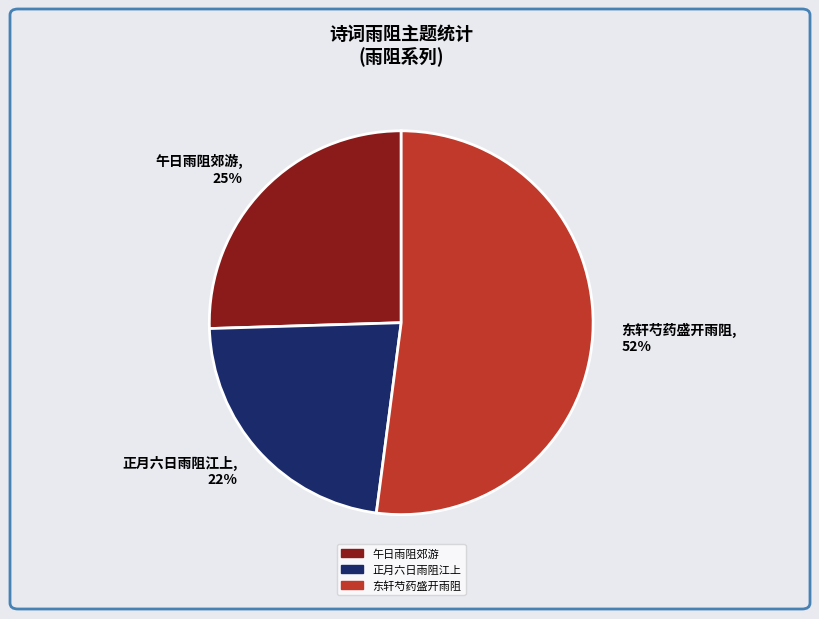

Count the number of slices in the pie.

3